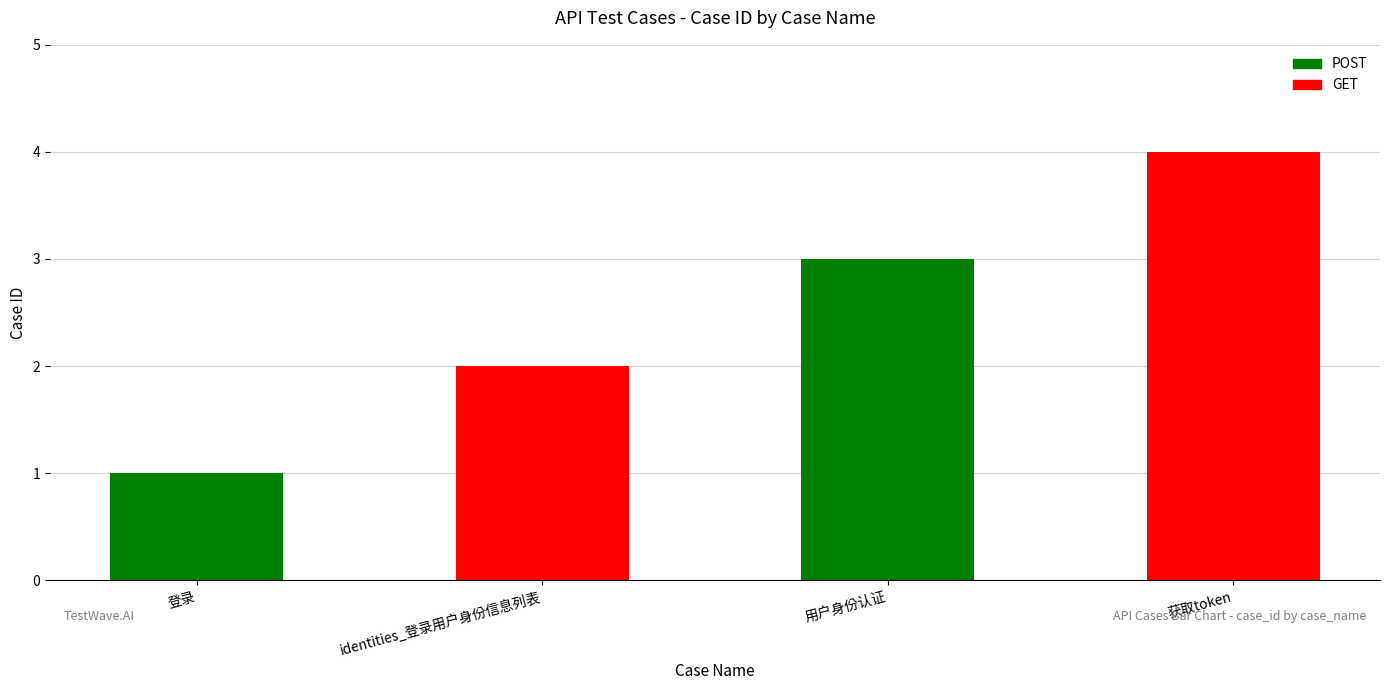

How many values are below 3?

2